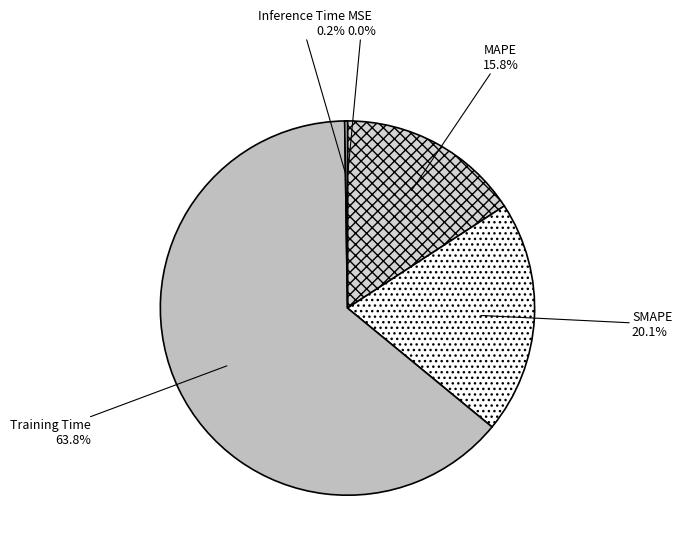

Is there a majority slice in this chart?

Yes